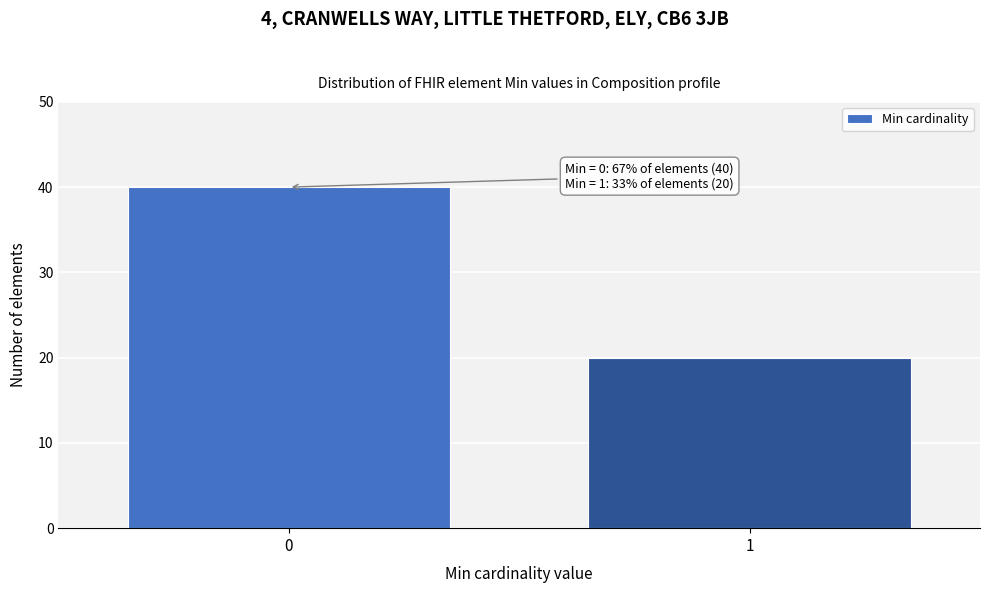

Reading left to right, list all the values displayed in this chart.

40	20